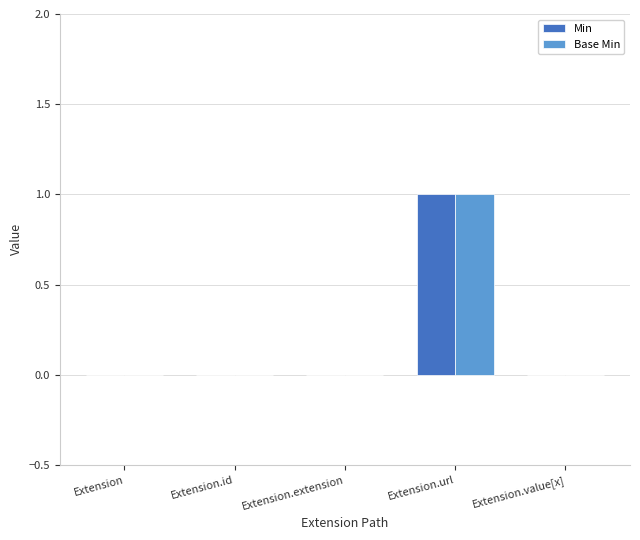

The value of Min at Extension.id is 1. True or false?

False